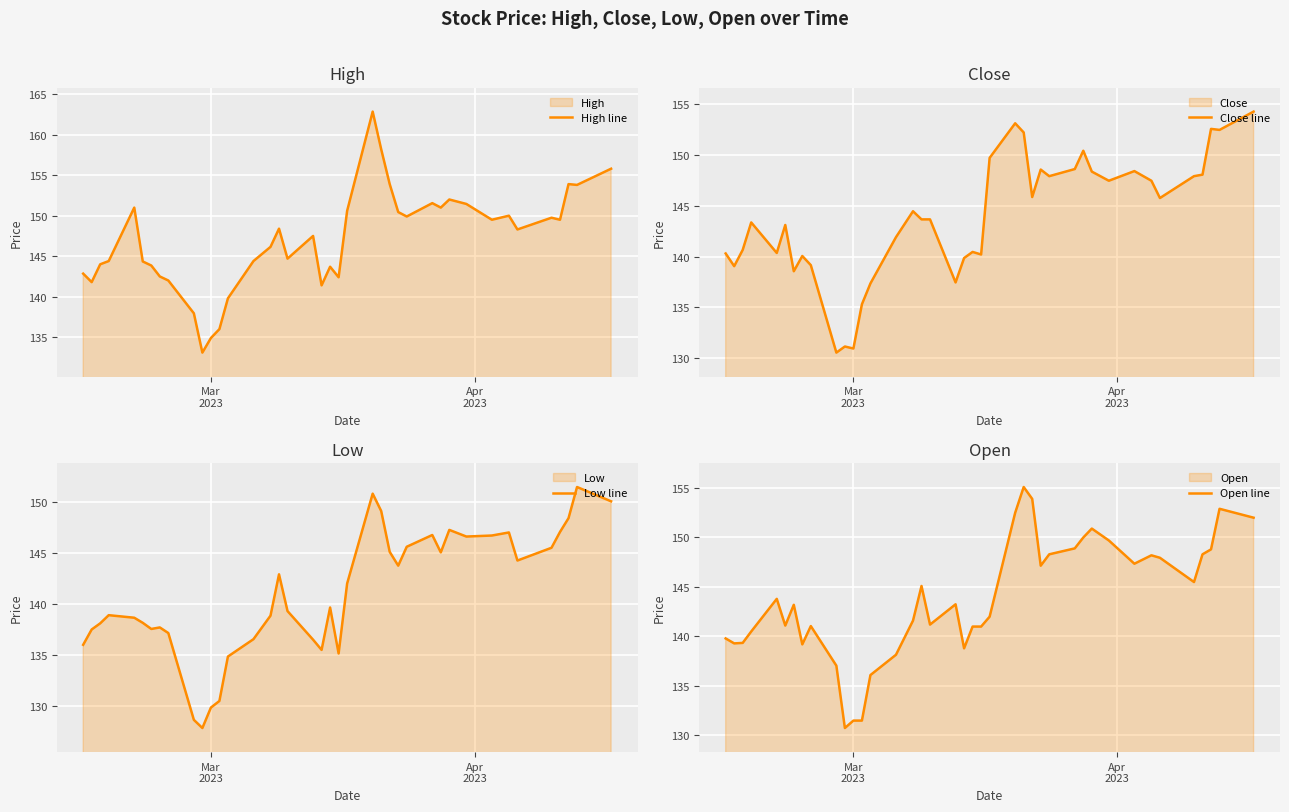

How many data points does each series have?

40